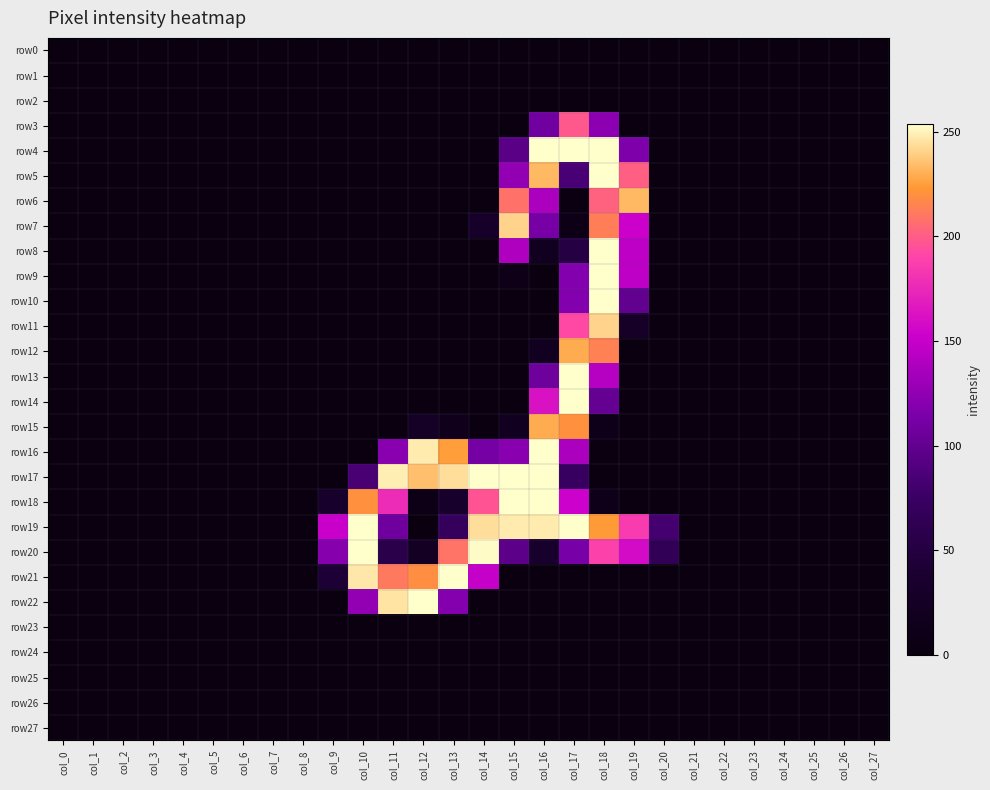

Reading right to left, what are all the values shown in this chart?

row0: col_27=0	col_26=0	col_25=0	col_24=0	col_23=0	col_22=0	col_21=0	col_20=0	col_19=0	col_18=0	col_17=0	col_16=0	col_15=0	col_14=0	col_13=0	col_12=0	col_11=0	col_10=0	col_9=0	col_8=0	col_7=0	col_6=0	col_5=0	col_4=0	col_3=0	col_2=0	col_1=0	col_0=0
row1: col_27=0	col_26=0	col_25=0	col_24=0	col_23=0	col_22=0	col_21=0	col_20=0	col_19=0	col_18=0	col_17=0	col_16=0	col_15=0	col_14=0	col_13=0	col_12=0	col_11=0	col_10=0	col_9=0	col_8=0	col_7=0	col_6=0	col_5=0	col_4=0	col_3=0	col_2=0	col_1=0	col_0=0
row2: col_27=0	col_26=0	col_25=0	col_24=0	col_23=0	col_22=0	col_21=0	col_20=0	col_19=0	col_18=0	col_17=0	col_16=0	col_15=0	col_14=0	col_13=0	col_12=0	col_11=0	col_10=0	col_9=0	col_8=0	col_7=0	col_6=0	col_5=0	col_4=0	col_3=0	col_2=0	col_1=0	col_0=0
row3: col_27=0	col_26=0	col_25=0	col_24=0	col_23=0	col_22=0	col_21=0	col_20=0	col_19=0	col_18=123	col_17=198	col_16=109	col_15=0	col_14=0	col_13=0	col_12=0	col_11=0	col_10=0	col_9=0	col_8=0	col_7=0	col_6=0	col_5=0	col_4=0	col_3=0	col_2=0	col_1=0	col_0=0
row4: col_27=0	col_26=0	col_25=0	col_24=0	col_23=0	col_22=0	col_21=0	col_20=0	col_19=116	col_18=254	col_17=254	col_16=254	col_15=95	col_14=0	col_13=0	col_12=0	col_11=0	col_10=0	col_9=0	col_8=0	col_7=0	col_6=0	col_5=0	col_4=0	col_3=0	col_2=0	col_1=0	col_0=0
row5: col_27=0	col_26=0	col_25=0	col_24=0	col_23=0	col_22=0	col_21=0	col_20=0	col_19=201	col_18=254	col_17=85	col_16=233	col_15=126	col_14=0	col_13=0	col_12=0	col_11=0	col_10=0	col_9=0	col_8=0	col_7=0	col_6=0	col_5=0	col_4=0	col_3=0	col_2=0	col_1=0	col_0=0
row6: col_27=0	col_26=0	col_25=0	col_24=0	col_23=0	col_22=0	col_21=0	col_20=0	col_19=233	col_18=202	col_17=2	col_16=137	col_15=208	col_14=0	col_13=0	col_12=0	col_11=0	col_10=0	col_9=0	col_8=0	col_7=0	col_6=0	col_5=0	col_4=0	col_3=0	col_2=0	col_1=0	col_0=0
row7: col_27=0	col_26=0	col_25=0	col_24=0	col_23=0	col_22=0	col_21=0	col_20=0	col_19=152	col_18=213	col_17=8	col_16=112	col_15=241	col_14=30	col_13=0	col_12=0	col_11=0	col_10=0	col_9=0	col_8=0	col_7=0	col_6=0	col_5=0	col_4=0	col_3=0	col_2=0	col_1=0	col_0=0
row8: col_27=0	col_26=0	col_25=0	col_24=0	col_23=0	col_22=0	col_21=0	col_20=0	col_19=146	col_18=254	col_17=52	col_16=20	col_15=139	col_14=0	col_13=0	col_12=0	col_11=0	col_10=0	col_9=0	col_8=0	col_7=0	col_6=0	col_5=0	col_4=0	col_3=0	col_2=0	col_1=0	col_0=0
row9: col_27=0	col_26=0	col_25=0	col_24=0	col_23=0	col_22=0	col_21=0	col_20=0	col_19=146	col_18=254	col_17=118	col_16=0	col_15=9	col_14=0	col_13=0	col_12=0	col_11=0	col_10=0	col_9=0	col_8=0	col_7=0	col_6=0	col_5=0	col_4=0	col_3=0	col_2=0	col_1=0	col_0=0
row10: col_27=0	col_26=0	col_25=0	col_24=0	col_23=0	col_22=0	col_21=0	col_20=0	col_19=100	col_18=254	col_17=118	col_16=0	col_15=0	col_14=0	col_13=0	col_12=0	col_11=0	col_10=0	col_9=0	col_8=0	col_7=0	col_6=0	col_5=0	col_4=0	col_3=0	col_2=0	col_1=0	col_0=0
row11: col_27=0	col_26=0	col_25=0	col_24=0	col_23=0	col_22=0	col_21=0	col_20=0	col_19=29	col_18=241	col_17=192	col_16=0	col_15=0	col_14=0	col_13=0	col_12=0	col_11=0	col_10=0	col_9=0	col_8=0	col_7=0	col_6=0	col_5=0	col_4=0	col_3=0	col_2=0	col_1=0	col_0=0
row12: col_27=0	col_26=0	col_25=0	col_24=0	col_23=0	col_22=0	col_21=0	col_20=0	col_19=0	col_18=214	col_17=229	col_16=18	col_15=0	col_14=0	col_13=0	col_12=0	col_11=0	col_10=0	col_9=0	col_8=0	col_7=0	col_6=0	col_5=0	col_4=0	col_3=0	col_2=0	col_1=0	col_0=0
row13: col_27=0	col_26=0	col_25=0	col_24=0	col_23=0	col_22=0	col_21=0	col_20=0	col_19=0	col_18=142	col_17=254	col_16=107	col_15=0	col_14=0	col_13=0	col_12=0	col_11=0	col_10=0	col_9=0	col_8=0	col_7=0	col_6=0	col_5=0	col_4=0	col_3=0	col_2=0	col_1=0	col_0=0
row14: col_27=0	col_26=0	col_25=0	col_24=0	col_23=0	col_22=0	col_21=0	col_20=0	col_19=0	col_18=101	col_17=254	col_16=162	col_15=0	col_14=0	col_13=0	col_12=0	col_11=0	col_10=0	col_9=0	col_8=0	col_7=0	col_6=0	col_5=0	col_4=0	col_3=0	col_2=0	col_1=0	col_0=0
row15: col_27=0	col_26=0	col_25=0	col_24=0	col_23=0	col_22=0	col_21=0	col_20=0	col_19=0	col_18=12	col_17=220	col_16=229	col_15=18	col_14=0	col_13=15	col_12=27	col_11=0	col_10=0	col_9=0	col_8=0	col_7=0	col_6=0	col_5=0	col_4=0	col_3=0	col_2=0	col_1=0	col_0=0
row16: col_27=0	col_26=0	col_25=0	col_24=0	col_23=0	col_22=0	col_21=0	col_20=0	col_19=0	col_18=0	col_17=137	col_16=254	col_15=121	col_14=111	col_13=225	col_12=248	col_11=121	col_10=0	col_9=0	col_8=0	col_7=0	col_6=0	col_5=0	col_4=0	col_3=0	col_2=0	col_1=0	col_0=0
row17: col_27=0	col_26=0	col_25=0	col_24=0	col_23=0	col_22=0	col_21=0	col_20=0	col_19=0	col_18=0	col_17=72	col_16=254	col_15=254	col_14=254	col_13=244	col_12=235	col_11=249	col_10=84	col_9=0	col_8=0	col_7=0	col_6=0	col_5=0	col_4=0	col_3=0	col_2=0	col_1=0	col_0=0
row18: col_27=0	col_26=0	col_25=0	col_24=0	col_23=0	col_22=0	col_21=0	col_20=0	col_19=0	col_18=10	col_17=153	col_16=254	col_15=254	col_14=196	col_13=34	col_12=8	col_11=177	col_10=220	col_9=33	col_8=0	col_7=0	col_6=0	col_5=0	col_4=0	col_3=0	col_2=0	col_1=0	col_0=0
row19: col_27=0	col_26=0	col_25=0	col_24=0	col_23=0	col_22=0	col_21=0	col_20=81	col_19=186	col_18=224	col_17=254	col_16=248	col_15=248	col_14=244	col_13=69	col_12=0	col_11=108	col_10=254	col_9=151	col_8=0	col_7=0	col_6=0	col_5=0	col_4=0	col_3=0	col_2=0	col_1=0	col_0=0
row20: col_27=0	col_26=0	col_25=0	col_24=0	col_23=0	col_22=0	col_21=0	col_20=65	col_19=159	col_18=189	col_17=113	col_16=35	col_15=96	col_14=253	col_13=209	col_12=23	col_11=58	col_10=254	col_9=120	col_8=0	col_7=0	col_6=0	col_5=0	col_4=0	col_3=0	col_2=0	col_1=0	col_0=0
row21: col_27=0	col_26=0	col_25=0	col_24=0	col_23=0	col_22=0	col_21=0	col_20=0	col_19=0	col_18=0	col_17=0	col_16=0	col_15=0	col_14=149	col_13=254	col_12=219	col_11=211	col_10=247	col_9=42	col_8=0	col_7=0	col_6=0	col_5=0	col_4=0	col_3=0	col_2=0	col_1=0	col_0=0
row22: col_27=0	col_26=0	col_25=0	col_24=0	col_23=0	col_22=0	col_21=0	col_20=0	col_19=0	col_18=0	col_17=0	col_16=0	col_15=0	col_14=0	col_13=119	col_12=254	col_11=246	col_10=126	col_9=0	col_8=0	col_7=0	col_6=0	col_5=0	col_4=0	col_3=0	col_2=0	col_1=0	col_0=0
row23: col_27=0	col_26=0	col_25=0	col_24=0	col_23=0	col_22=0	col_21=0	col_20=0	col_19=0	col_18=0	col_17=0	col_16=0	col_15=0	col_14=0	col_13=0	col_12=0	col_11=0	col_10=0	col_9=0	col_8=0	col_7=0	col_6=0	col_5=0	col_4=0	col_3=0	col_2=0	col_1=0	col_0=0
row24: col_27=0	col_26=0	col_25=0	col_24=0	col_23=0	col_22=0	col_21=0	col_20=0	col_19=0	col_18=0	col_17=0	col_16=0	col_15=0	col_14=0	col_13=0	col_12=0	col_11=0	col_10=0	col_9=0	col_8=0	col_7=0	col_6=0	col_5=0	col_4=0	col_3=0	col_2=0	col_1=0	col_0=0
row25: col_27=0	col_26=0	col_25=0	col_24=0	col_23=0	col_22=0	col_21=0	col_20=0	col_19=0	col_18=0	col_17=0	col_16=0	col_15=0	col_14=0	col_13=0	col_12=0	col_11=0	col_10=0	col_9=0	col_8=0	col_7=0	col_6=0	col_5=0	col_4=0	col_3=0	col_2=0	col_1=0	col_0=0
row26: col_27=0	col_26=0	col_25=0	col_24=0	col_23=0	col_22=0	col_21=0	col_20=0	col_19=0	col_18=0	col_17=0	col_16=0	col_15=0	col_14=0	col_13=0	col_12=0	col_11=0	col_10=0	col_9=0	col_8=0	col_7=0	col_6=0	col_5=0	col_4=0	col_3=0	col_2=0	col_1=0	col_0=0
row27: col_27=0	col_26=0	col_25=0	col_24=0	col_23=0	col_22=0	col_21=0	col_20=0	col_19=0	col_18=0	col_17=0	col_16=0	col_15=0	col_14=0	col_13=0	col_12=0	col_11=0	col_10=0	col_9=0	col_8=0	col_7=0	col_6=0	col_5=0	col_4=0	col_3=0	col_2=0	col_1=0	col_0=0